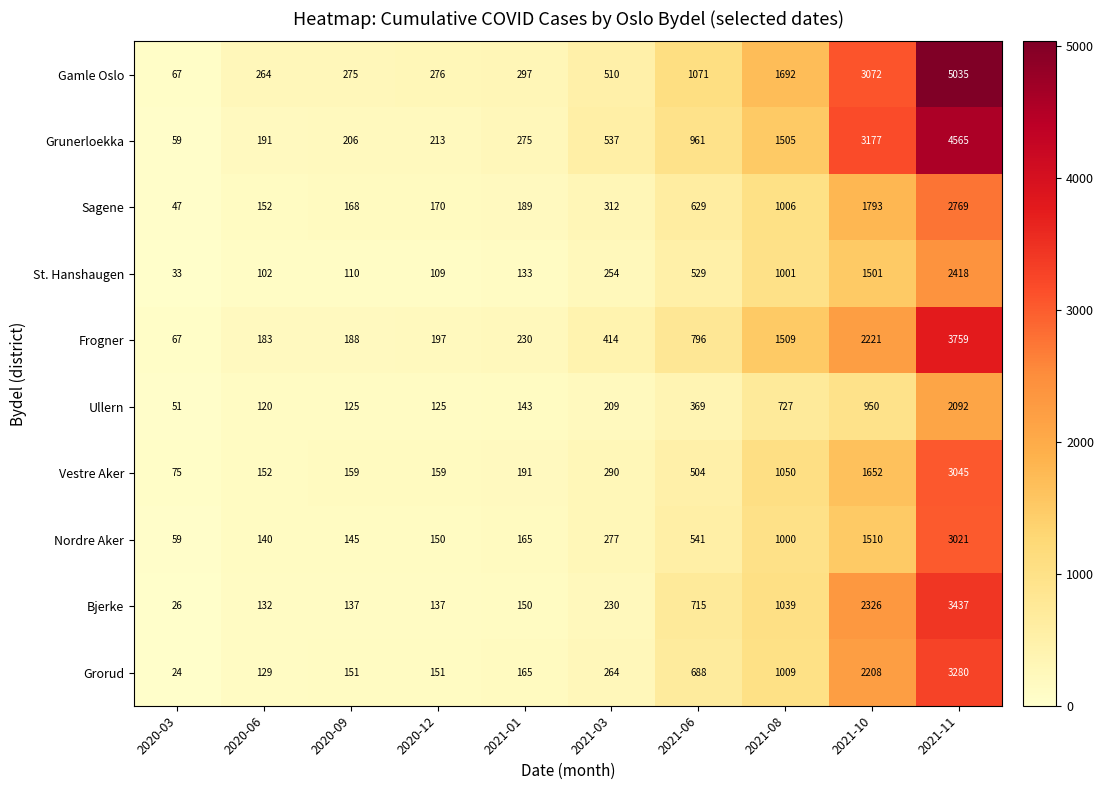

True or false: Nordre Aker has a value of 277 at 2021-03.

True